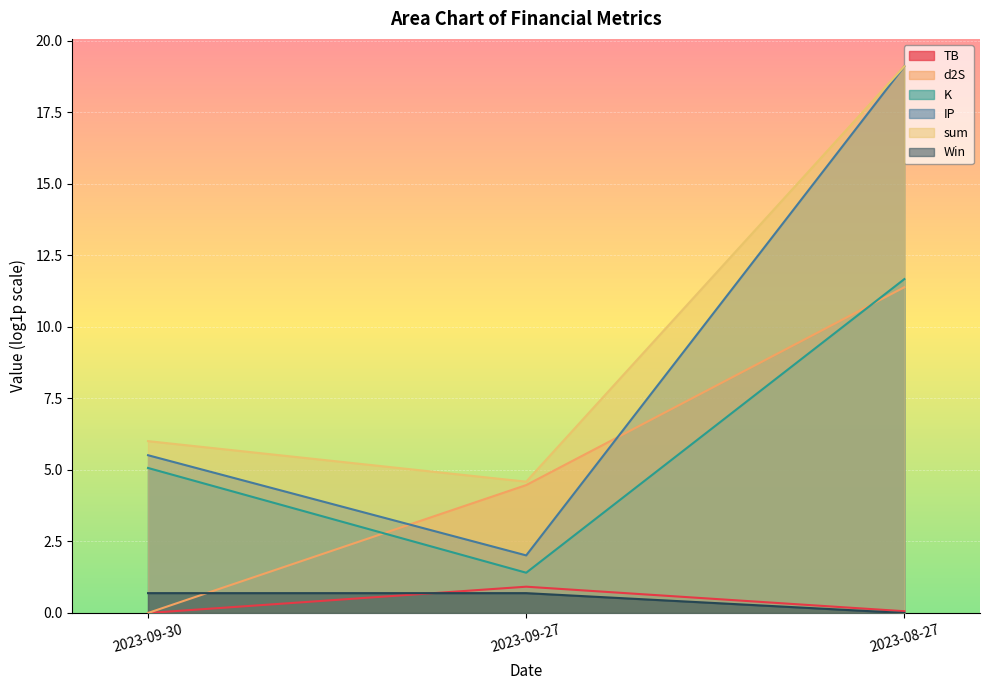

Is the value of sum at 2023-08-27 greater than the value of d2S at 2023-09-27?

Yes